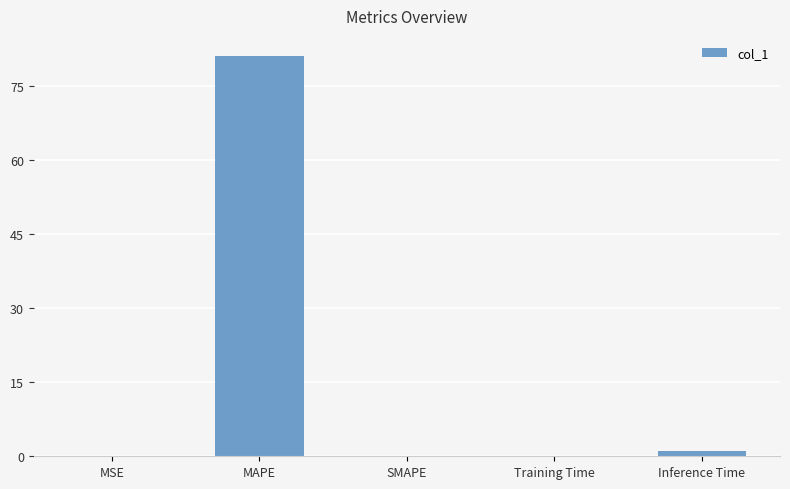

What is the maximum value shown in the chart?

81.0